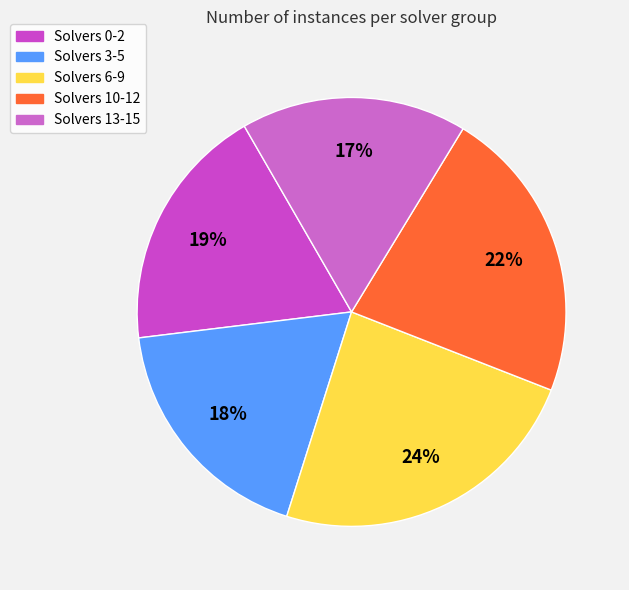

Count the number of slices in the pie.

5